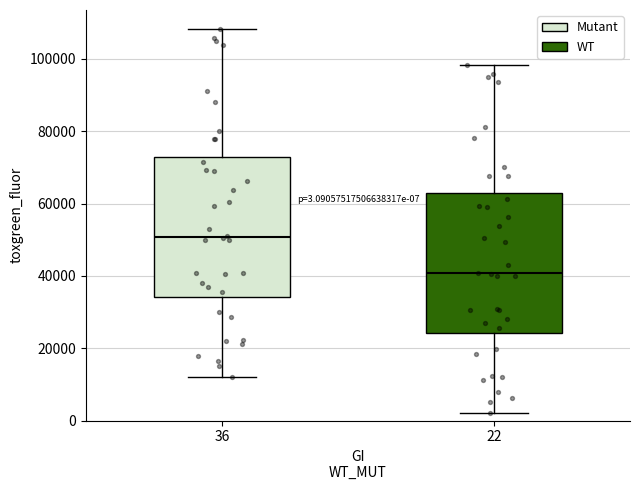

Which box's median line is the lowest?

22